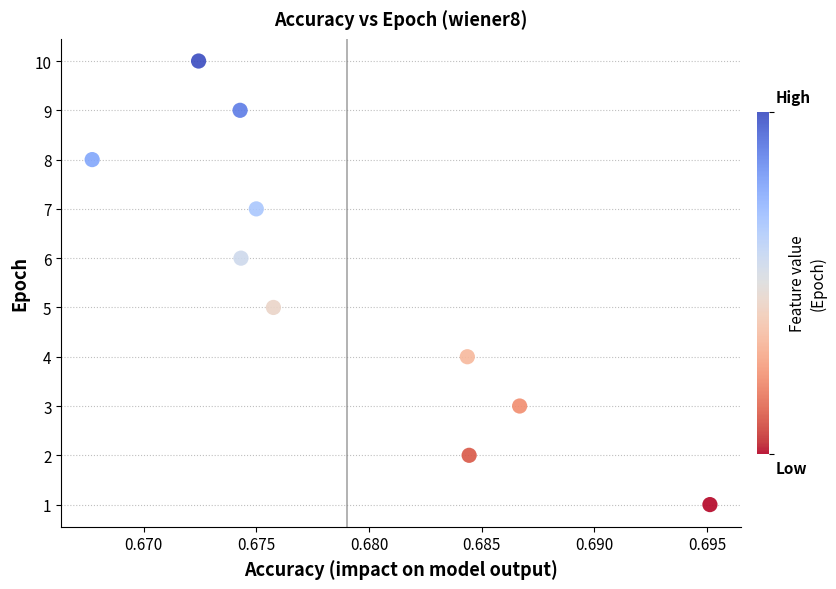

What is the range of Y values (max minus min)?

9